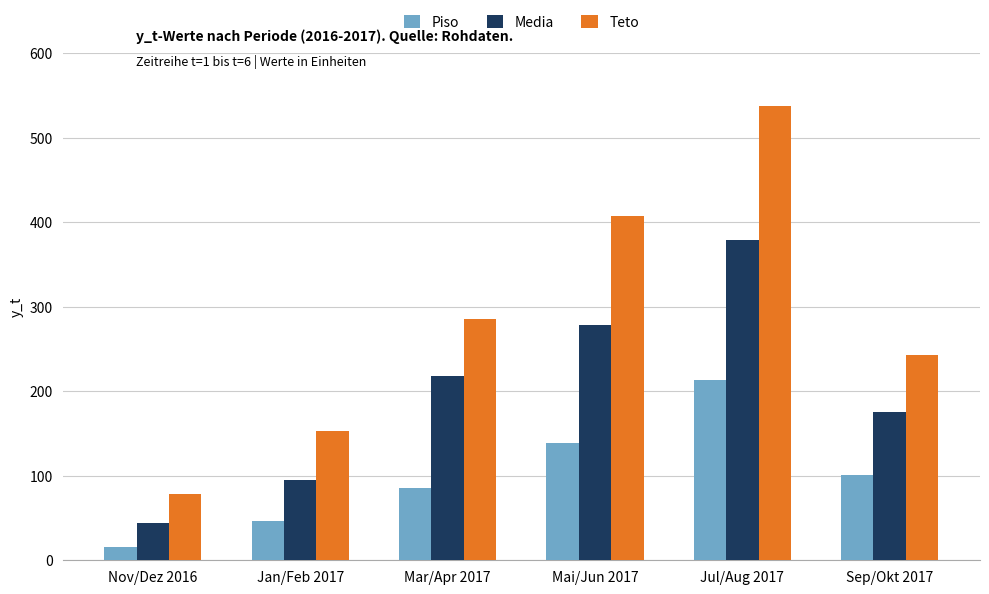

True or false: Media has a value of 278.9 at Mai/Jun 2017.

True